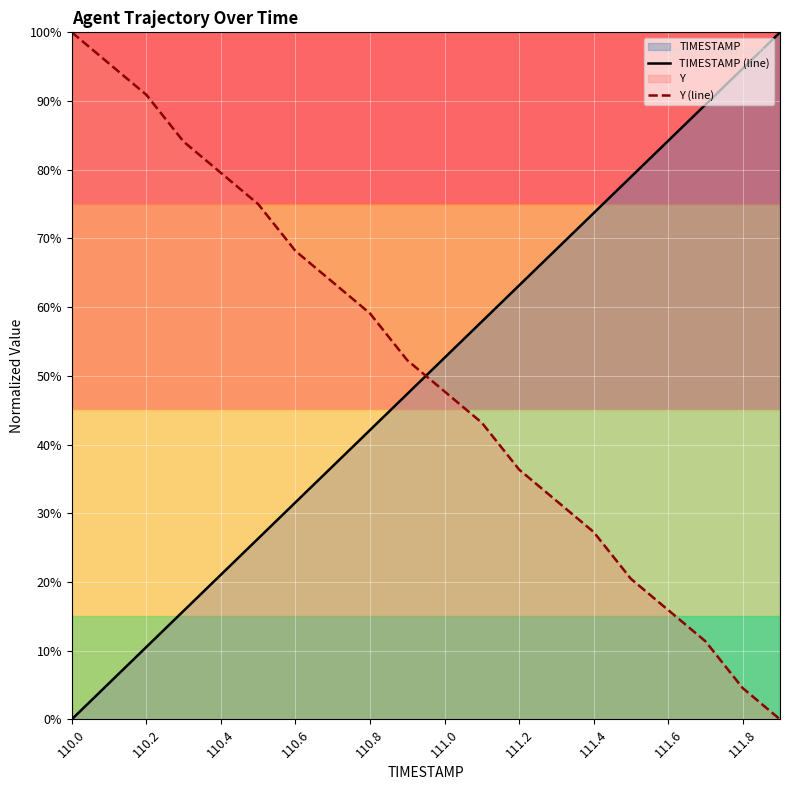

List the series in order of their peak value, highest first.

TIMESTAMP (line), Y (line)